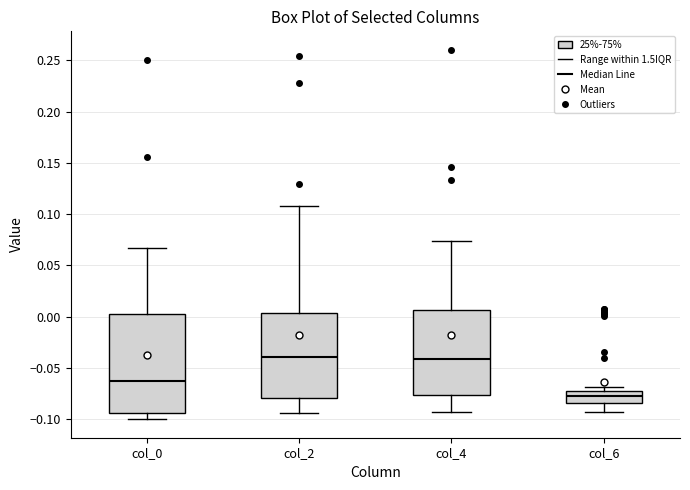

Reading left to right, transcribe this box plot: for each box, give where its median line is, the range the box spans, and where its two whiskers end, as read against the y-axis. The values are not printed on the chart, so give them approximately, as read against the axis.

col_0: median -0.065, box -0.095 to 0.005, whiskers -0.100 to 0.065
col_2: median -0.040, box -0.080 to 0.005, whiskers -0.095 to 0.110
col_4: median -0.040, box -0.075 to 0.005, whiskers -0.095 to 0.075
col_6: median -0.075 (inside the box), box -0.085 to -0.075, whiskers -0.095 to -0.070